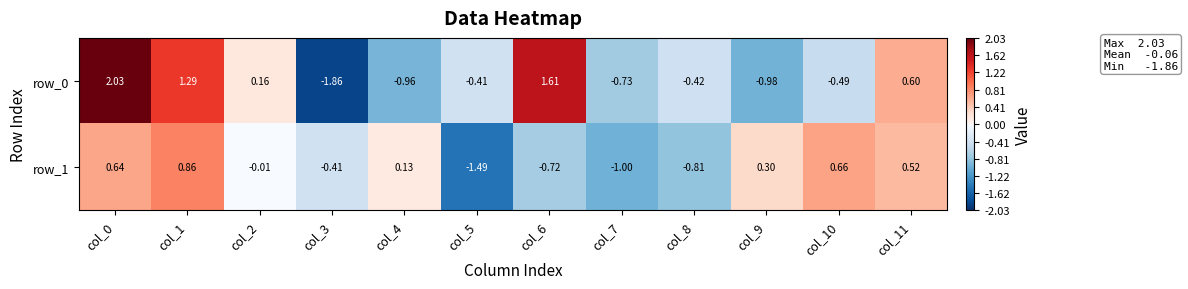

Is the value of row_1 at col_2 greater than the value of row_0 at col_1?

No